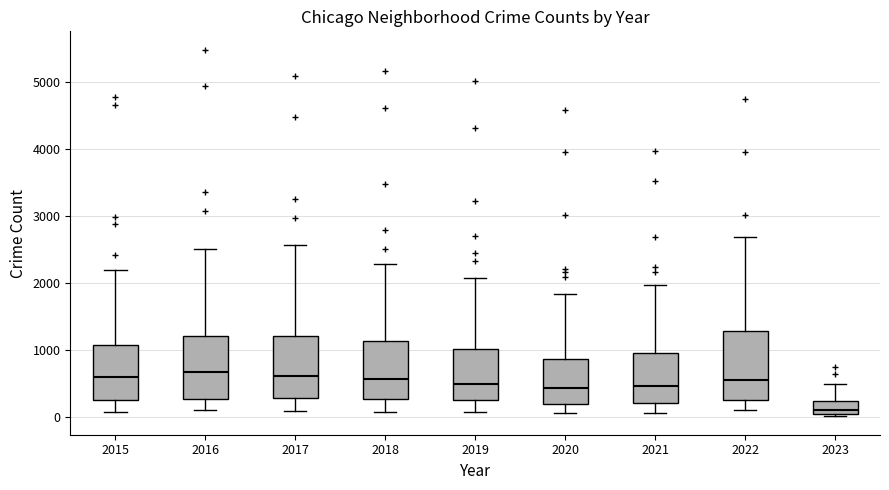

Where does the median line of the box at x = 2022 sit on the y-axis? The values are not printed on the chart, so give them approximately, as read against the axis.

600